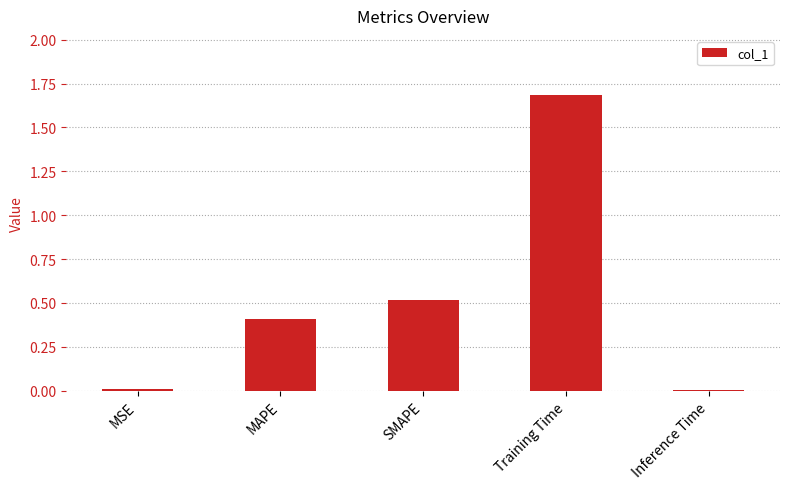

The value at SMAPE is 0.3. True or false?

False